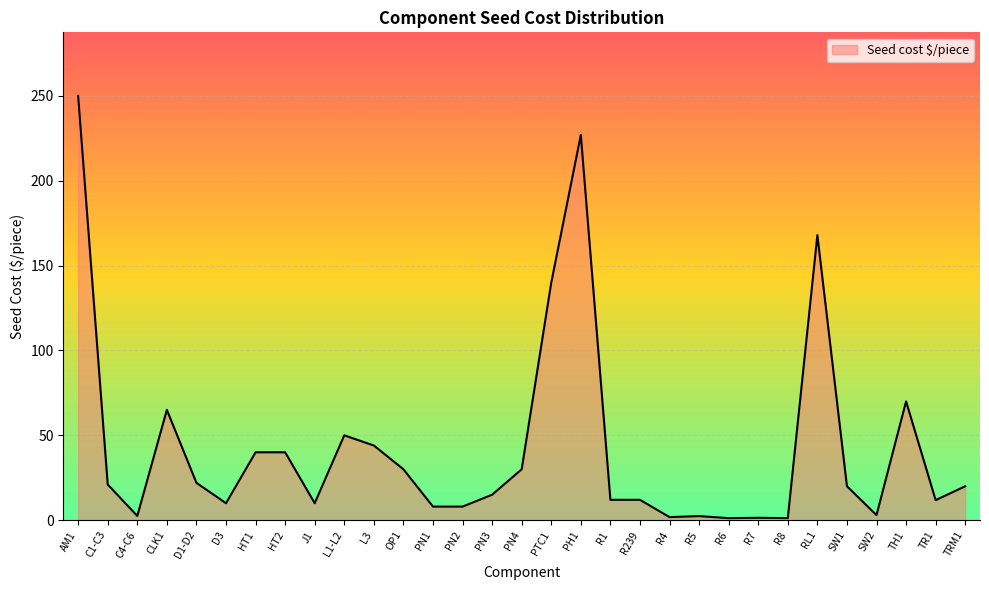

What is the ratio of the value at J1 to the value at PN4?

0.3